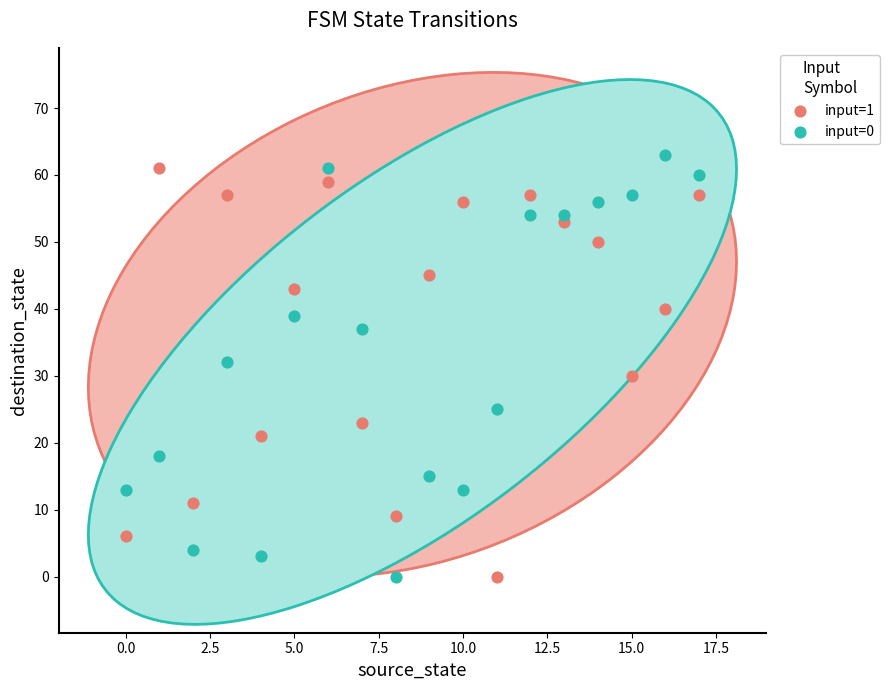

Across all data points, what is the range of Y values (max minus min)?

63